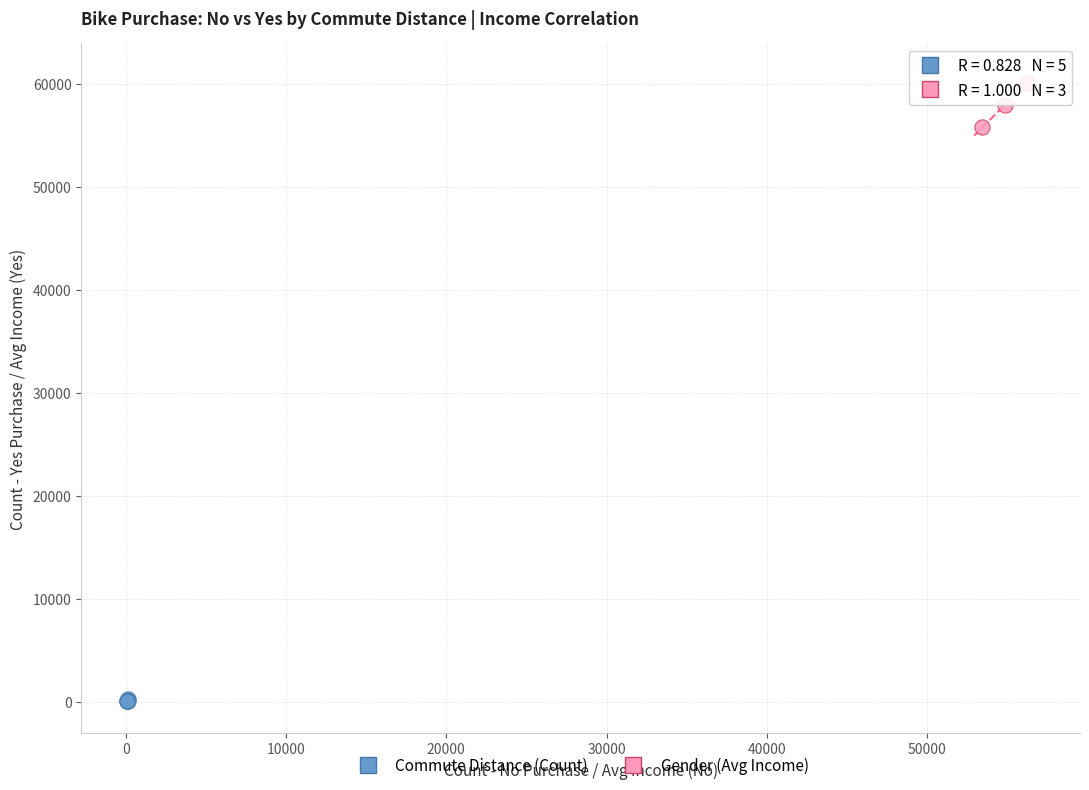

Which series reaches the minimum Y coordinate?

Commute Distance (Count)